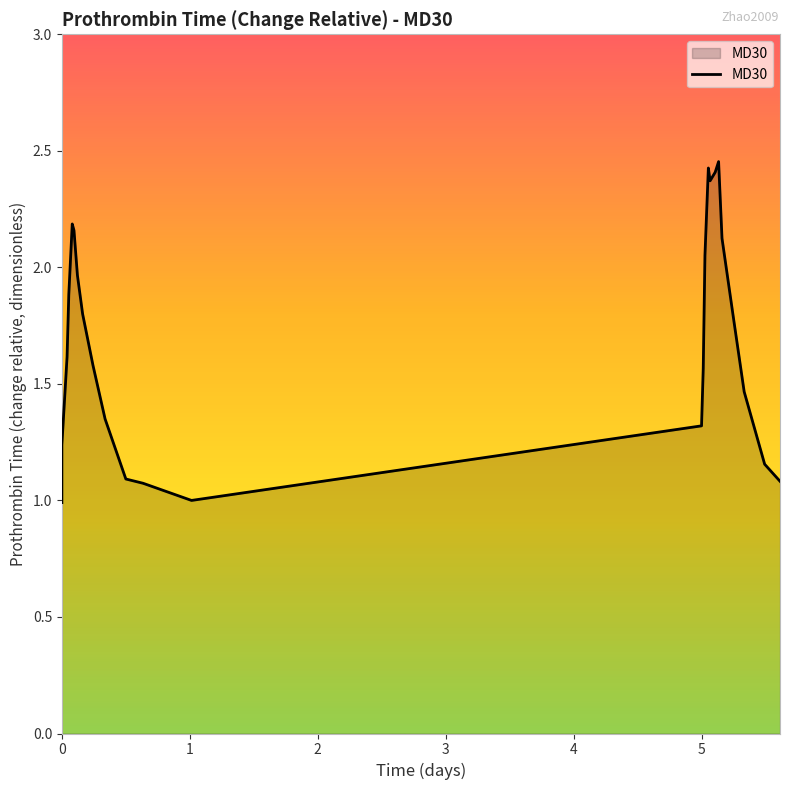

What is the change in value from 5.16 to 5.25333333333333?

-0.4